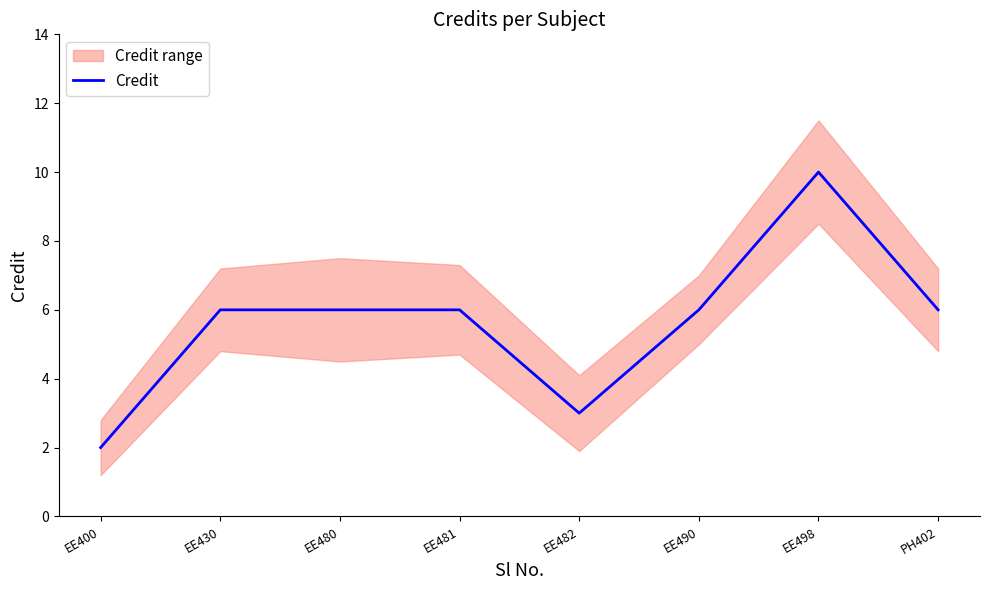

How many points are higher than both their immediate neighbors (excluding endpoints)?

1